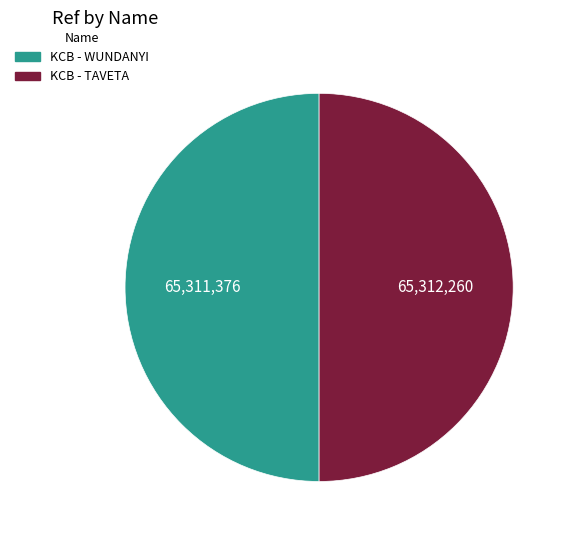

The KCB - WUNDANYI slice represents 60% of the pie. True or false?

False